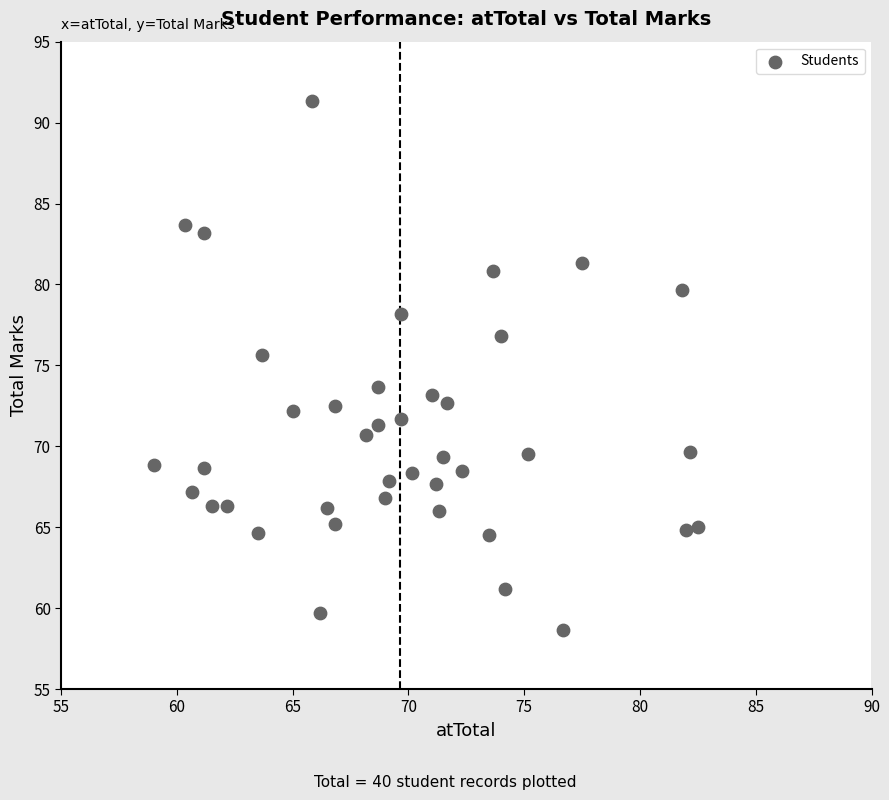

What Y value in the scatter plot is closest to 75?

75.7